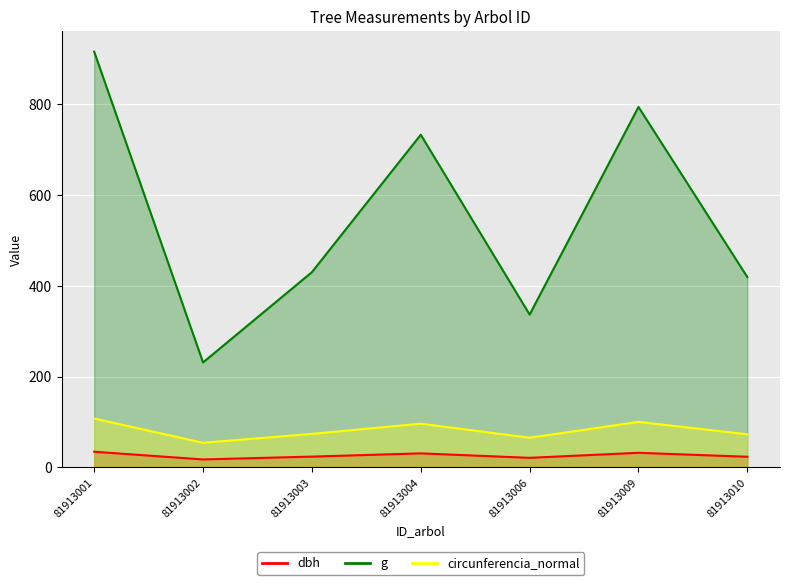

Which series has the widest spread of values?

g